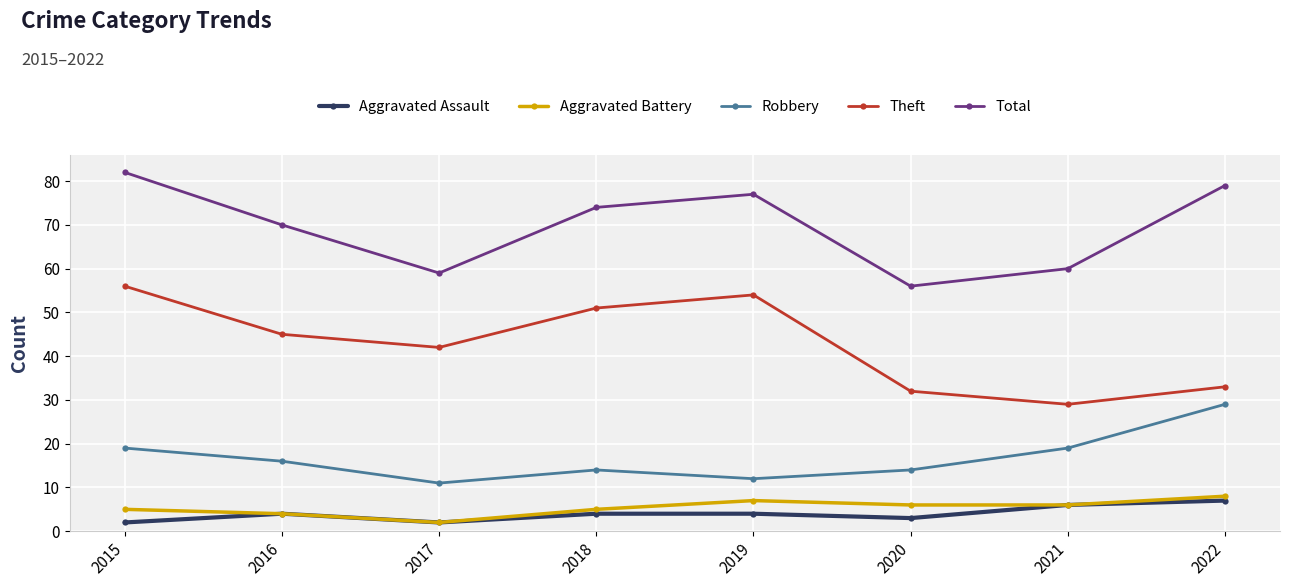

Count the Robbery values in the range 14 to 19.

5